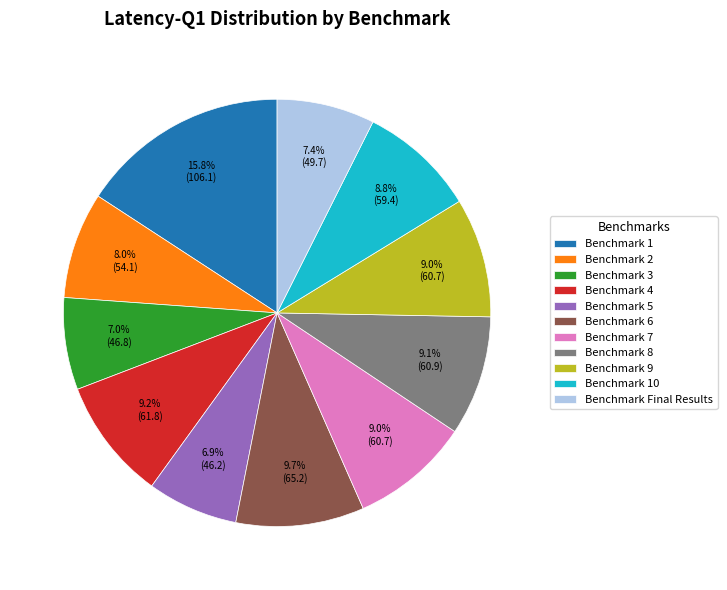

Approximately how many times larger is the value at Benchmark Final Results compared to Benchmark 7?

0.8